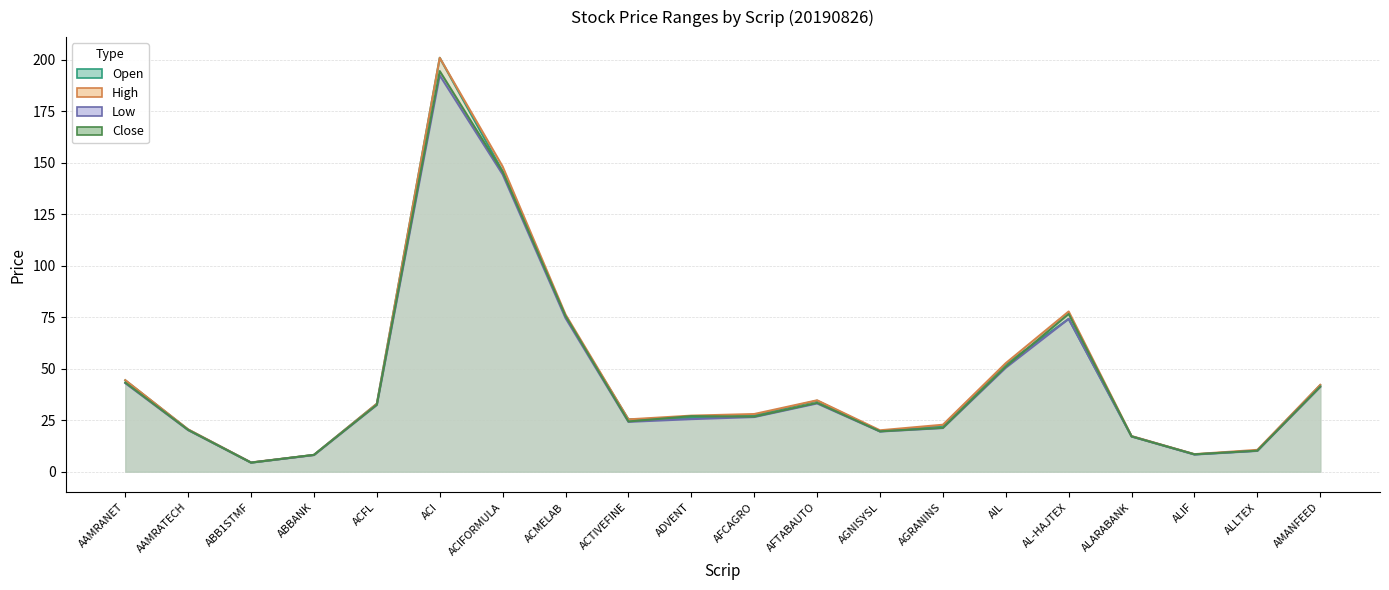

Reading left to right, transcribe all the data shown in this chart.

Open: 44.4	20.4	4.4	8.2	33.0	201.0	145.9	75.3	25.4	26.1	27.4	34.5	19.6	22.3	52.2	74.2	17.2	8.4	10.2	42.0
High: 44.5	20.5	4.5	8.2	33.0	201.0	148.2	76.3	25.4	27.2	28.0	34.7	20.1	22.8	52.7	77.8	17.3	8.5	10.6	42.1
Low: 43.0	20.2	4.4	8.1	32.4	192.5	144.4	74.6	24.2	25.5	26.5	33.1	19.5	21.2	50.5	74.2	17.1	8.3	10.1	41.2
Close: 43.3	20.3	4.4	8.2	32.5	194.5	145.6	75.6	24.4	27.0	26.7	33.4	19.6	21.3	51.0	76.6	17.1	8.4	10.2	41.3